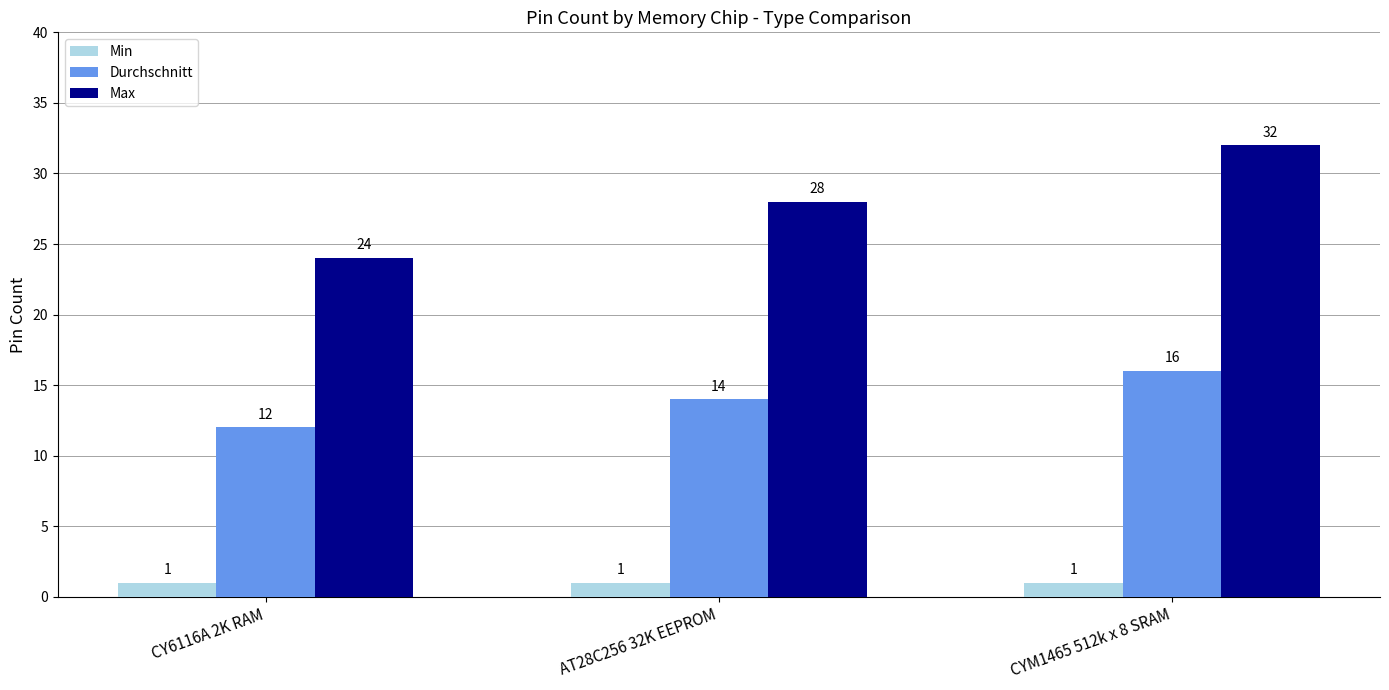

Which category has the highest value across all series?

CYM1465 512k x 8 SRAM